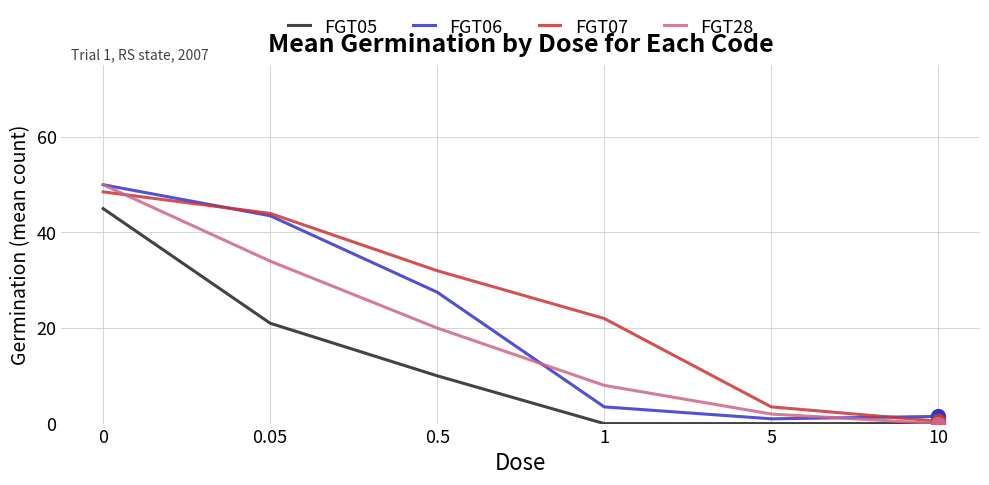

How many data points in FGT06 are less than 27?

3